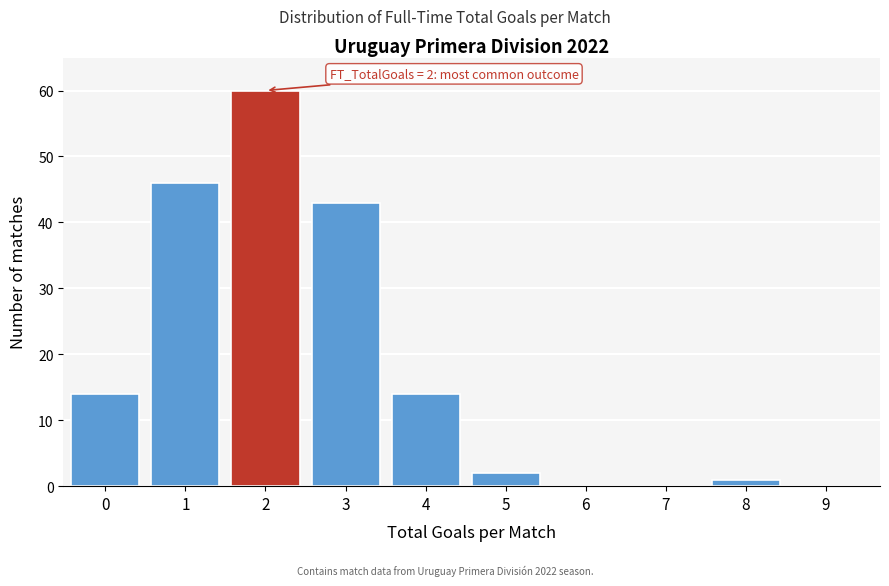

What is the sum of the values at 7 and 3?

43